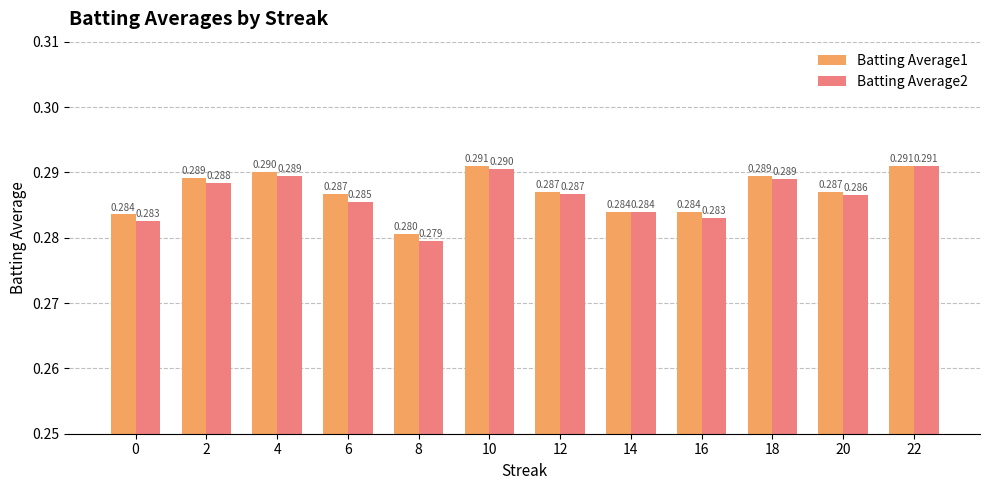

List the labels in order of Batting Average1 value, largest first.

10, 22, 4, 18, 2, 12, 20, 6, 16, 14, 0, 8